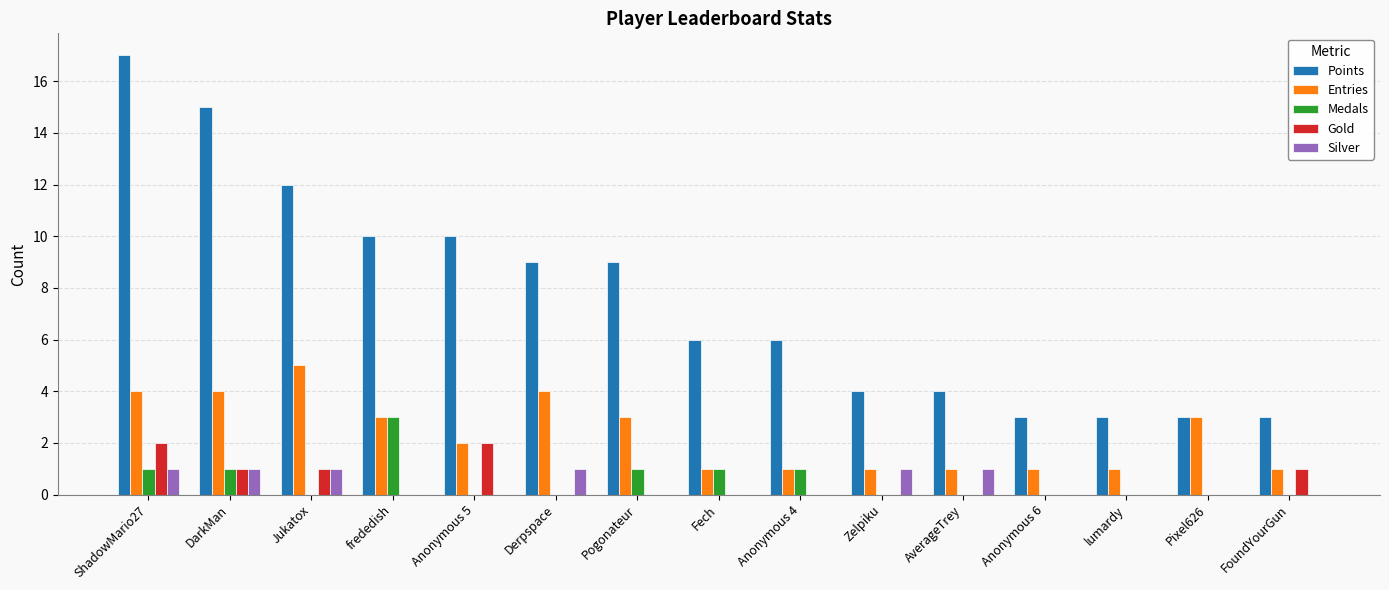

True or false: Points has a value of 12 at Jukatox.

True